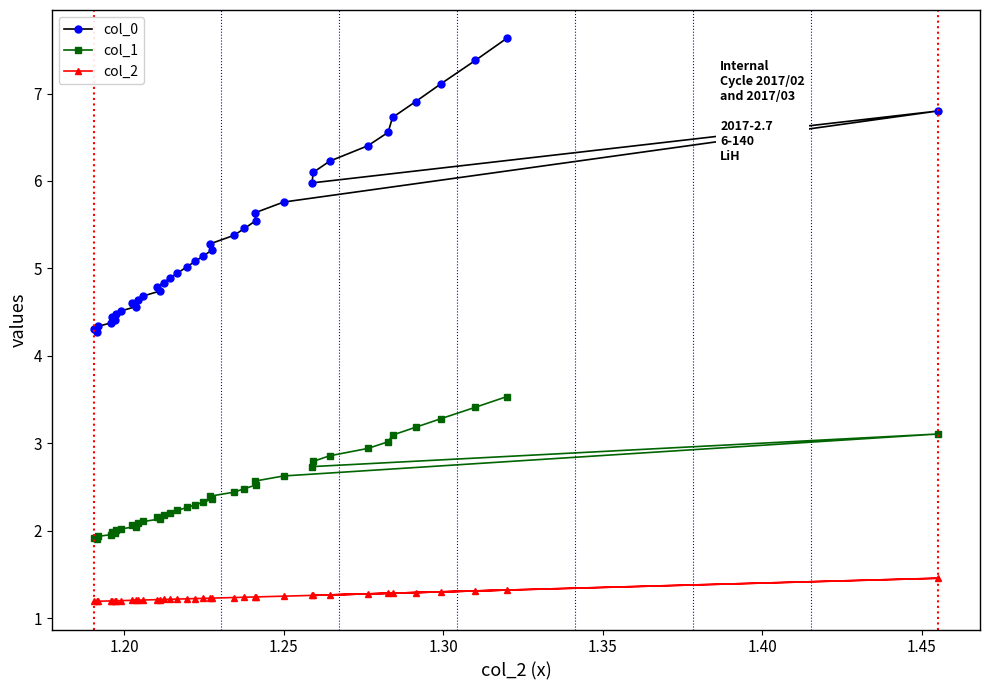

What is the maximum value shown in the chart?

7.6